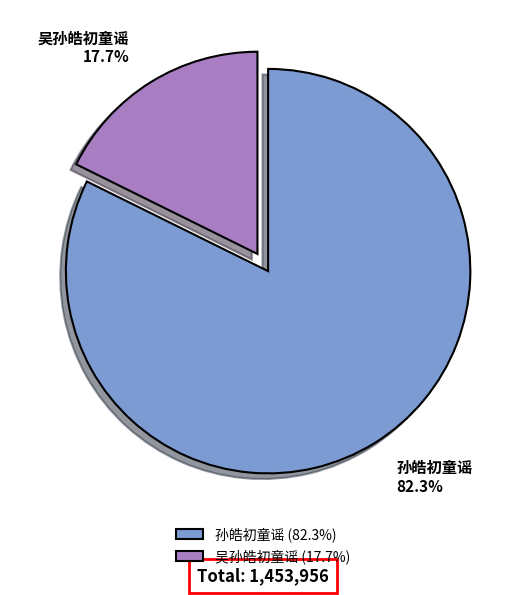

Which slice represents more than half of the pie?

孙皓初童谣